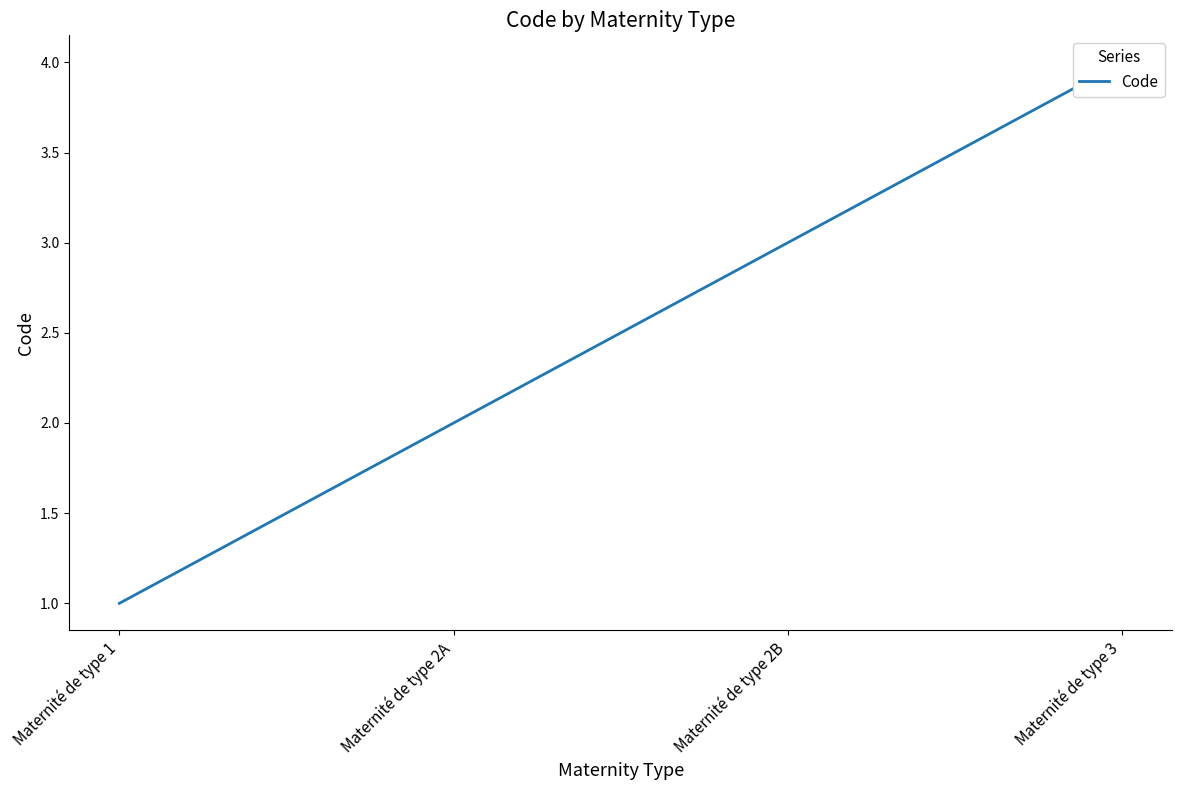

What is the smallest value displayed?

1